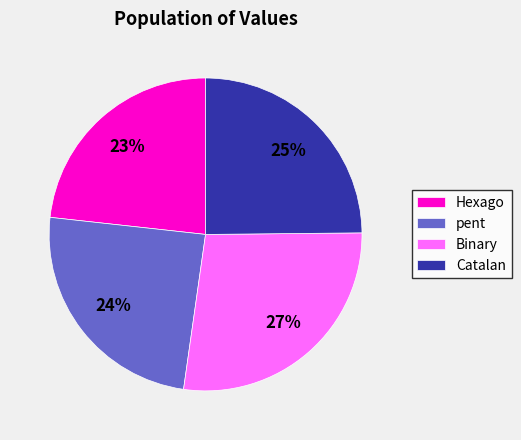

Which slice is the smallest?

Hexago